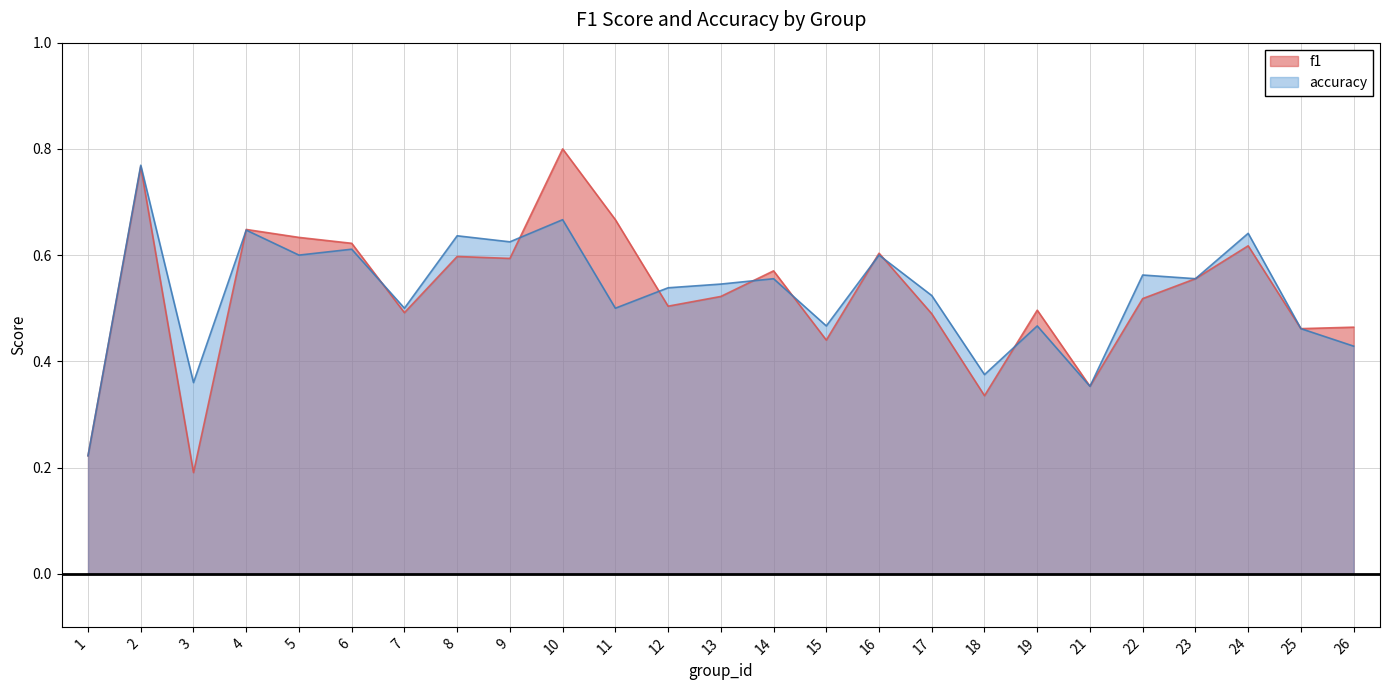

True or false: accuracy has more than 1 points higher than both neighbors.

True